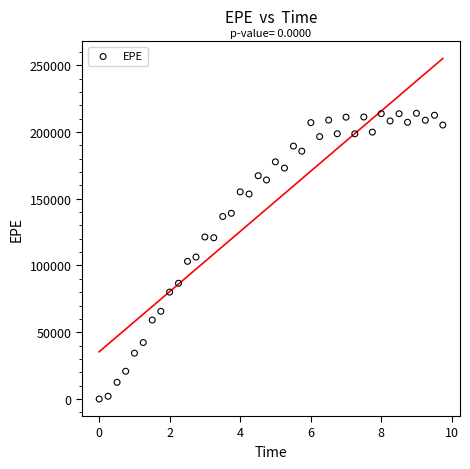

What is the range of Y values (max minus min)?

213951.0